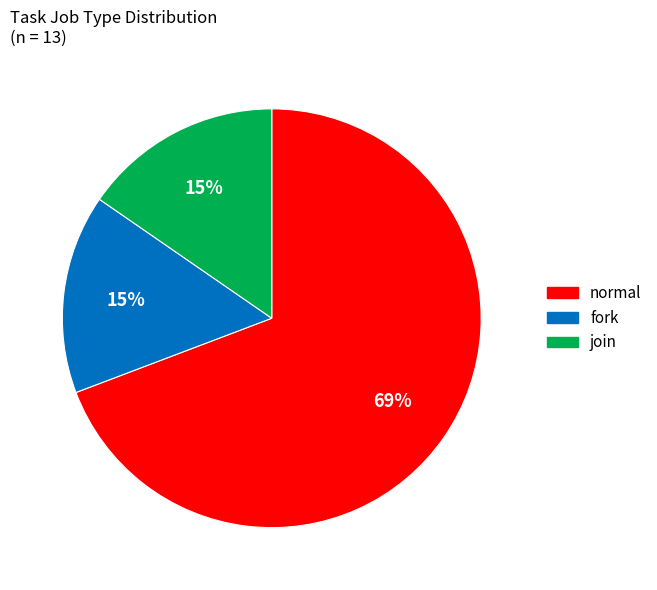

Is there a majority slice in this chart?

Yes